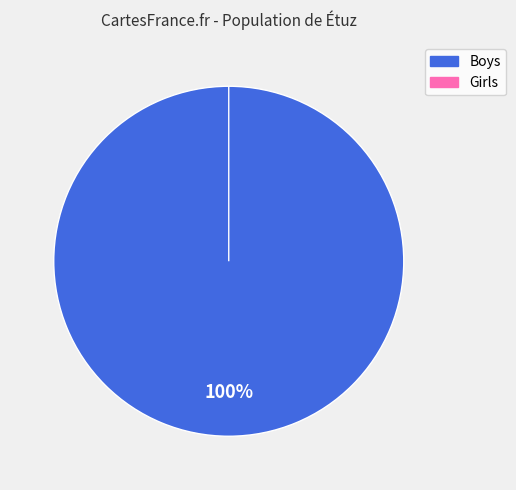

How many slices are in this pie chart?

2